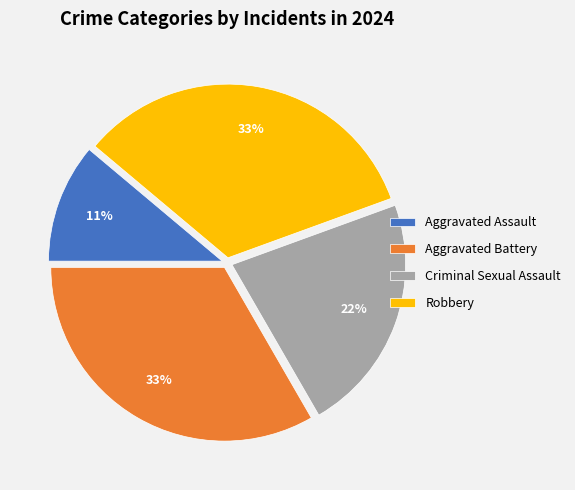

What is the smallest slice in the pie chart?

Aggravated Assault